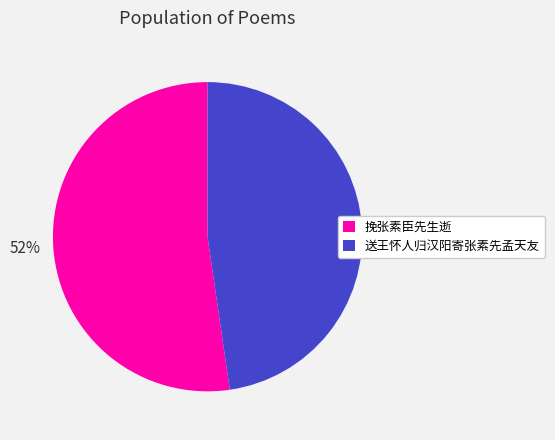

Count the number of slices in the pie.

2